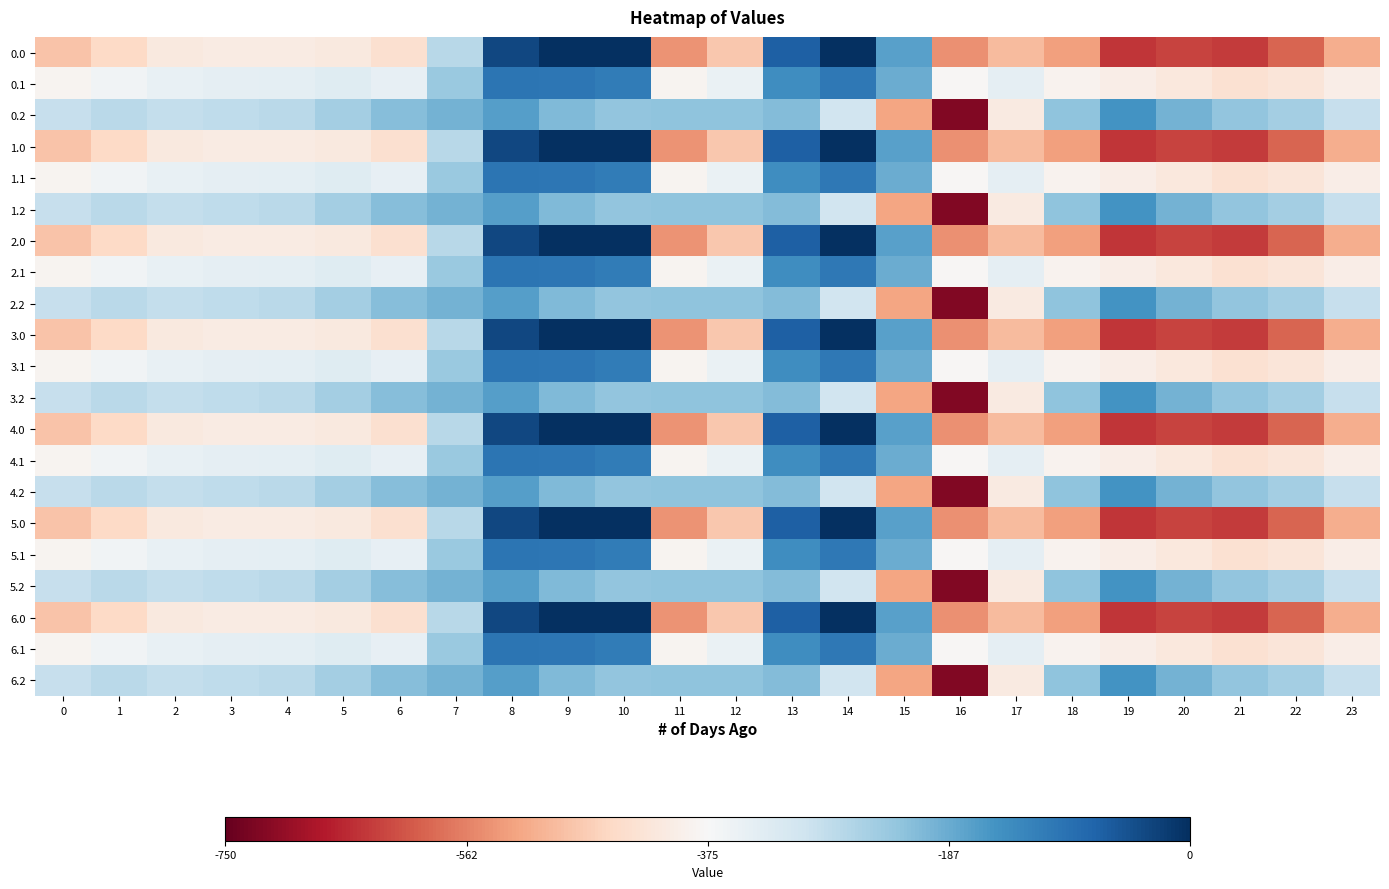

Reading right to left, transcribe all the data shown in this chart.

0.0: 23=-511.3	22=-592.3	21=-638.4	20=-629.9	19=-644.5	18=-529.6	17=-493.8	16=-545.4	15=-172.8	14=-0.3	13=-70.2	12=-477.2	11=-544.3	10=0.0	9=0.0	8=-35.0	7=-270.7	6=-435.0	5=-410.8	4=-404.9	3=-404.4	2=-410.3	1=-449.5	0=-482.0
0.1: 23=-399.4	22=-419.9	21=-432.4	20=-414.5	19=-399.7	18=-388.5	17=-340.1	16=-380.5	15=-190.4	14=-105.5	13=-141.2	12=-350.8	11=-384.7	10=-114.0	9=-104.8	8=-102.3	7=-234.9	6=-345.2	5=-329.5	4=-339.6	3=-342.7	2=-347.9	1=-361.1	0=-384.6
0.2: 23=-287.5	22=-247.4	21=-226.4	20=-199.2	19=-151.1	18=-223.1	17=-409.5	16=-721.2	15=-522.2	14=-301.9	13=-212.2	12=-224.3	11=-225.2	10=-228.0	9=-209.6	8=-169.5	7=-199.0	6=-216.4	5=-248.1	4=-274.4	3=-281.0	2=-285.5	1=-272.7	0=-287.1
1.0: 23=-511.3	22=-592.3	21=-638.4	20=-629.9	19=-644.5	18=-529.6	17=-493.8	16=-545.4	15=-172.8	14=-0.3	13=-70.2	12=-477.2	11=-544.3	10=0.0	9=0.0	8=-35.0	7=-270.7	6=-435.0	5=-410.8	4=-404.9	3=-404.4	2=-410.3	1=-449.5	0=-482.0
1.1: 23=-399.4	22=-419.9	21=-432.4	20=-414.5	19=-399.7	18=-388.5	17=-340.1	16=-380.5	15=-190.4	14=-105.5	13=-141.2	12=-350.8	11=-384.7	10=-114.0	9=-104.8	8=-102.3	7=-234.9	6=-345.2	5=-329.5	4=-339.6	3=-342.7	2=-347.9	1=-361.1	0=-384.6
1.2: 23=-287.5	22=-247.4	21=-226.4	20=-199.2	19=-151.1	18=-223.1	17=-409.5	16=-721.2	15=-522.2	14=-301.9	13=-212.2	12=-224.3	11=-225.2	10=-228.0	9=-209.6	8=-169.5	7=-199.0	6=-216.4	5=-248.1	4=-274.4	3=-281.0	2=-285.5	1=-272.7	0=-287.1
2.0: 23=-511.3	22=-592.3	21=-638.4	20=-629.9	19=-644.5	18=-529.6	17=-493.8	16=-545.4	15=-172.8	14=-0.3	13=-70.2	12=-477.2	11=-544.3	10=0.0	9=0.0	8=-35.0	7=-270.7	6=-435.0	5=-410.8	4=-404.9	3=-404.4	2=-410.3	1=-449.5	0=-482.0
2.1: 23=-399.4	22=-419.9	21=-432.4	20=-414.5	19=-399.7	18=-388.5	17=-340.1	16=-380.5	15=-190.4	14=-105.5	13=-141.2	12=-350.8	11=-384.7	10=-114.0	9=-104.8	8=-102.3	7=-234.9	6=-345.2	5=-329.5	4=-339.6	3=-342.7	2=-347.9	1=-361.1	0=-384.6
2.2: 23=-287.5	22=-247.4	21=-226.4	20=-199.2	19=-151.1	18=-223.1	17=-409.5	16=-721.2	15=-522.2	14=-301.9	13=-212.2	12=-224.3	11=-225.2	10=-228.0	9=-209.6	8=-169.5	7=-199.0	6=-216.4	5=-248.1	4=-274.4	3=-281.0	2=-285.5	1=-272.7	0=-287.1
3.0: 23=-511.3	22=-592.3	21=-638.4	20=-629.9	19=-644.5	18=-529.6	17=-493.8	16=-545.4	15=-172.8	14=-0.3	13=-70.2	12=-477.2	11=-544.3	10=0.0	9=0.0	8=-35.0	7=-270.7	6=-435.0	5=-410.8	4=-404.9	3=-404.4	2=-410.3	1=-449.5	0=-482.0
3.1: 23=-399.4	22=-419.9	21=-432.4	20=-414.5	19=-399.7	18=-388.5	17=-340.1	16=-380.5	15=-190.4	14=-105.5	13=-141.2	12=-350.8	11=-384.7	10=-114.0	9=-104.8	8=-102.3	7=-234.9	6=-345.2	5=-329.5	4=-339.6	3=-342.7	2=-347.9	1=-361.1	0=-384.6
3.2: 23=-287.5	22=-247.4	21=-226.4	20=-199.2	19=-151.1	18=-223.1	17=-409.5	16=-721.2	15=-522.2	14=-301.9	13=-212.2	12=-224.3	11=-225.2	10=-228.0	9=-209.6	8=-169.5	7=-199.0	6=-216.4	5=-248.1	4=-274.4	3=-281.0	2=-285.5	1=-272.7	0=-287.1
4.0: 23=-511.3	22=-592.3	21=-638.4	20=-629.9	19=-644.5	18=-529.6	17=-493.8	16=-545.4	15=-172.8	14=-0.3	13=-70.2	12=-477.2	11=-544.3	10=0.0	9=0.0	8=-35.0	7=-270.7	6=-435.0	5=-410.8	4=-404.9	3=-404.4	2=-410.3	1=-449.5	0=-482.0
4.1: 23=-399.4	22=-419.9	21=-432.4	20=-414.5	19=-399.7	18=-388.5	17=-340.1	16=-380.5	15=-190.4	14=-105.5	13=-141.2	12=-350.8	11=-384.7	10=-114.0	9=-104.8	8=-102.3	7=-234.9	6=-345.2	5=-329.5	4=-339.6	3=-342.7	2=-347.9	1=-361.1	0=-384.6
4.2: 23=-287.5	22=-247.4	21=-226.4	20=-199.2	19=-151.1	18=-223.1	17=-409.5	16=-721.2	15=-522.2	14=-301.9	13=-212.2	12=-224.3	11=-225.2	10=-228.0	9=-209.6	8=-169.5	7=-199.0	6=-216.4	5=-248.1	4=-274.4	3=-281.0	2=-285.5	1=-272.7	0=-287.1
5.0: 23=-511.3	22=-592.3	21=-638.4	20=-629.9	19=-644.5	18=-529.6	17=-493.8	16=-545.4	15=-172.8	14=-0.3	13=-70.2	12=-477.2	11=-544.3	10=0.0	9=0.0	8=-35.0	7=-270.7	6=-435.0	5=-410.8	4=-404.9	3=-404.4	2=-410.3	1=-449.5	0=-482.0
5.1: 23=-399.4	22=-419.9	21=-432.4	20=-414.5	19=-399.7	18=-388.5	17=-340.1	16=-380.5	15=-190.4	14=-105.5	13=-141.2	12=-350.8	11=-384.7	10=-114.0	9=-104.8	8=-102.3	7=-234.9	6=-345.2	5=-329.5	4=-339.6	3=-342.7	2=-347.9	1=-361.1	0=-384.6
5.2: 23=-287.5	22=-247.4	21=-226.4	20=-199.2	19=-151.1	18=-223.1	17=-409.5	16=-721.2	15=-522.2	14=-301.9	13=-212.2	12=-224.3	11=-225.2	10=-228.0	9=-209.6	8=-169.5	7=-199.0	6=-216.4	5=-248.1	4=-274.4	3=-281.0	2=-285.5	1=-272.7	0=-287.1
6.0: 23=-511.3	22=-592.3	21=-638.4	20=-629.9	19=-644.5	18=-529.6	17=-493.8	16=-545.4	15=-172.8	14=-0.3	13=-70.2	12=-477.2	11=-544.3	10=0.0	9=0.0	8=-35.0	7=-270.7	6=-435.0	5=-410.8	4=-404.9	3=-404.4	2=-410.3	1=-449.5	0=-482.0
6.1: 23=-399.4	22=-419.9	21=-432.4	20=-414.5	19=-399.7	18=-388.5	17=-340.1	16=-380.5	15=-190.4	14=-105.5	13=-141.2	12=-350.8	11=-384.7	10=-114.0	9=-104.8	8=-102.3	7=-234.9	6=-345.2	5=-329.5	4=-339.6	3=-342.7	2=-347.9	1=-361.1	0=-384.6
6.2: 23=-287.5	22=-247.4	21=-226.4	20=-199.2	19=-151.1	18=-223.1	17=-409.5	16=-721.2	15=-522.2	14=-301.9	13=-212.2	12=-224.3	11=-225.2	10=-228.0	9=-209.6	8=-169.5	7=-199.0	6=-216.4	5=-248.1	4=-274.4	3=-281.0	2=-285.5	1=-272.7	0=-287.1